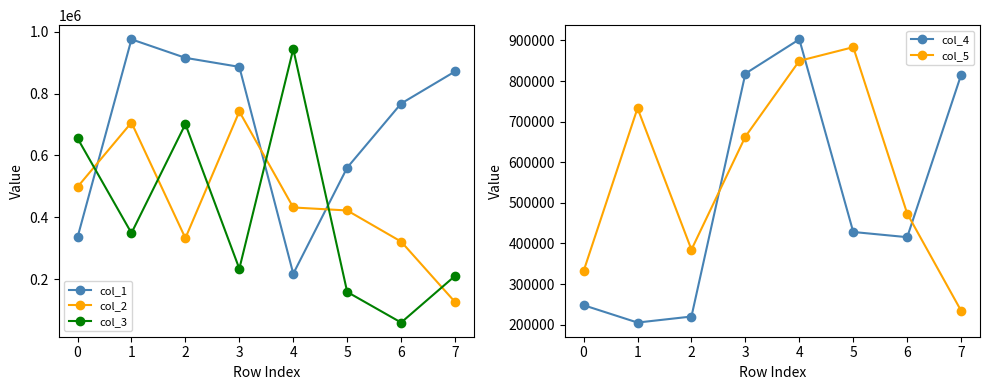

What is the value of the col_1 point at the 7th from the left?

768065